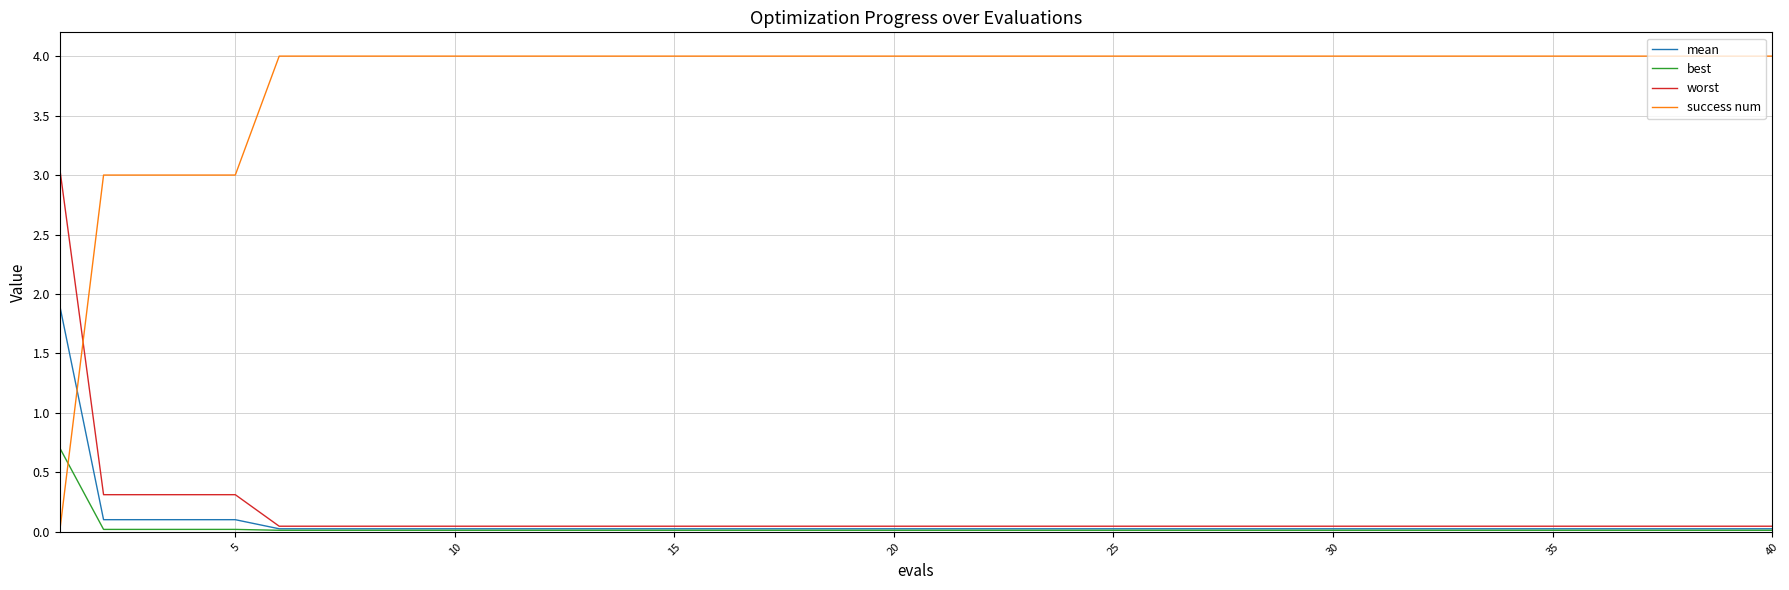

What is the greatest value displayed?

4.0